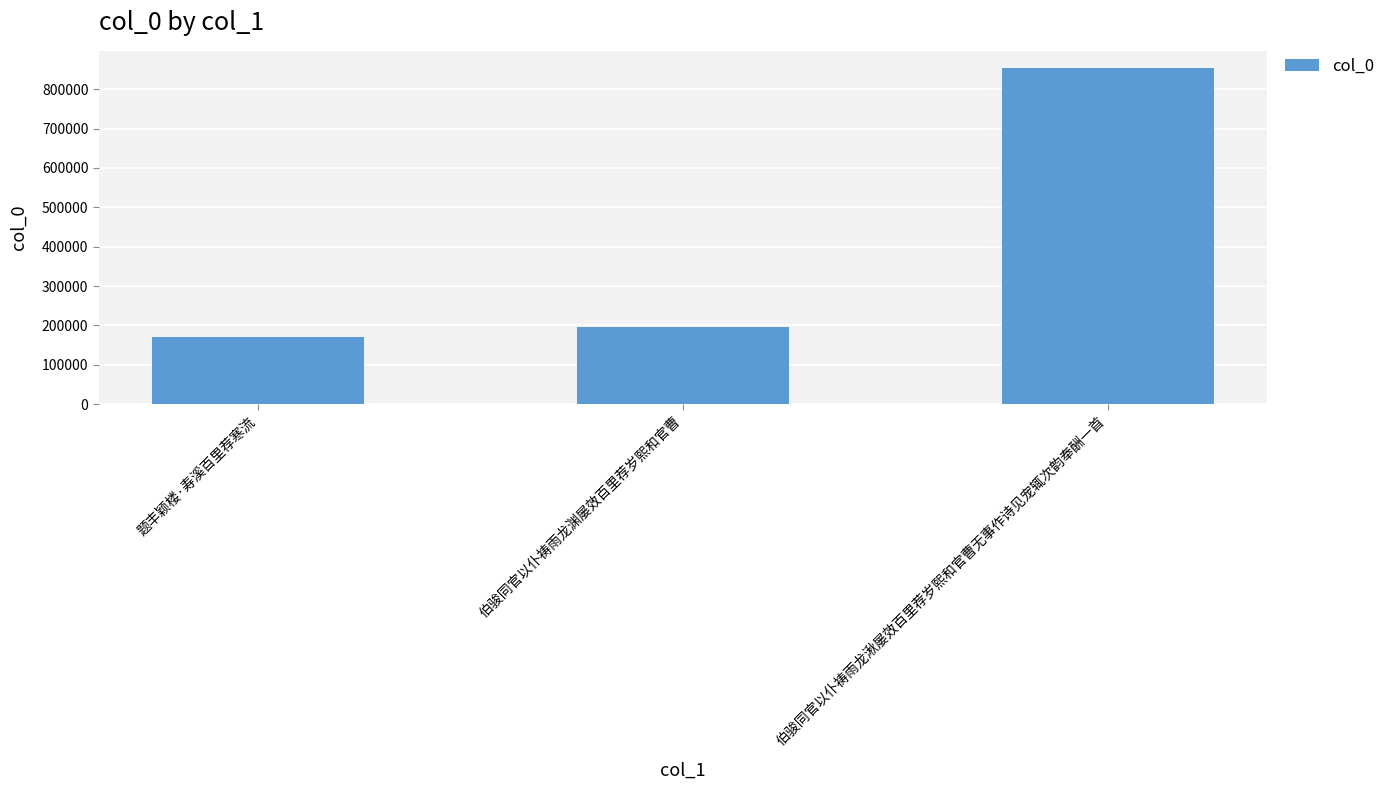

What is the greatest value displayed?

855024